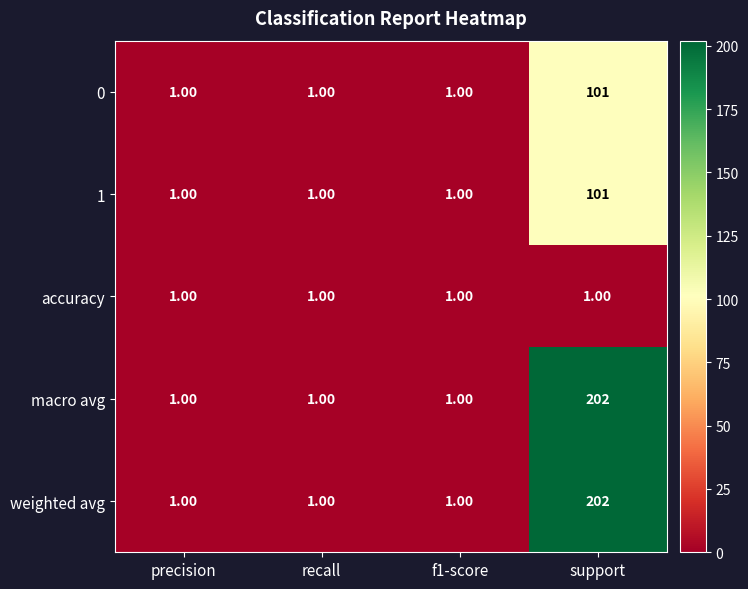

What is the sum of all accuracy values?

4